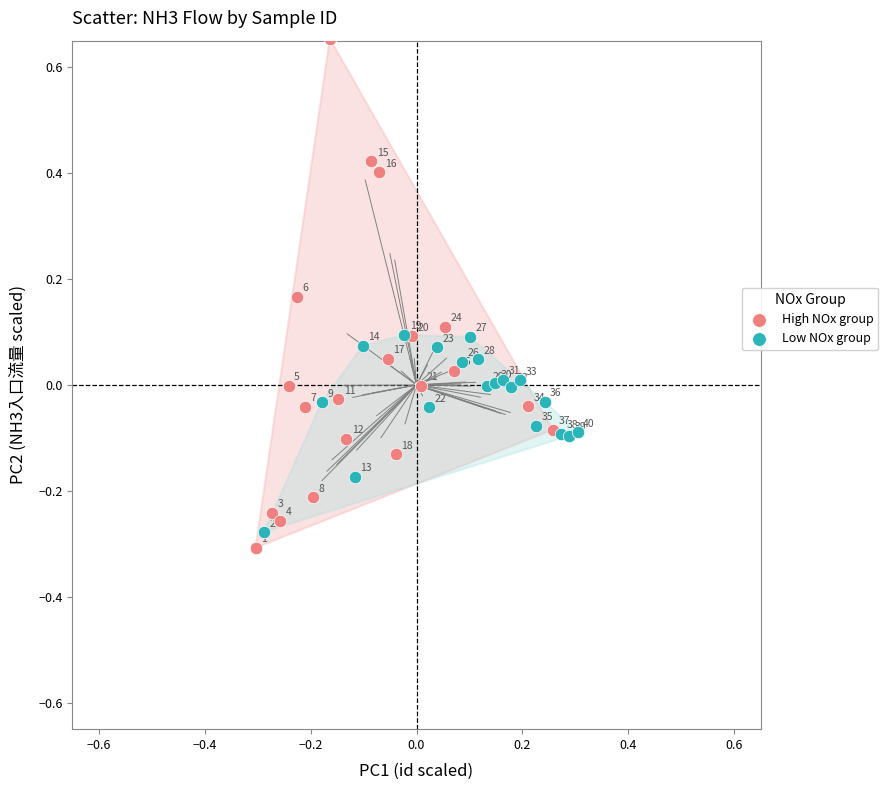

Which series contains the highest Y value?

High NOx group